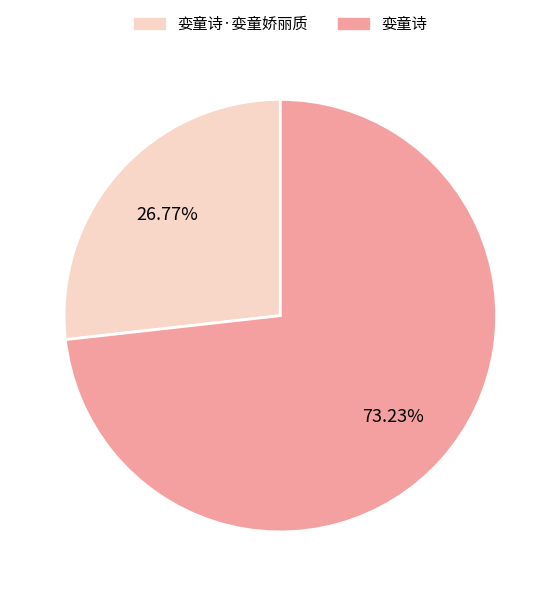

Rank the categories by value from lowest to highest.

娈童诗·娈童娇丽质, 娈童诗